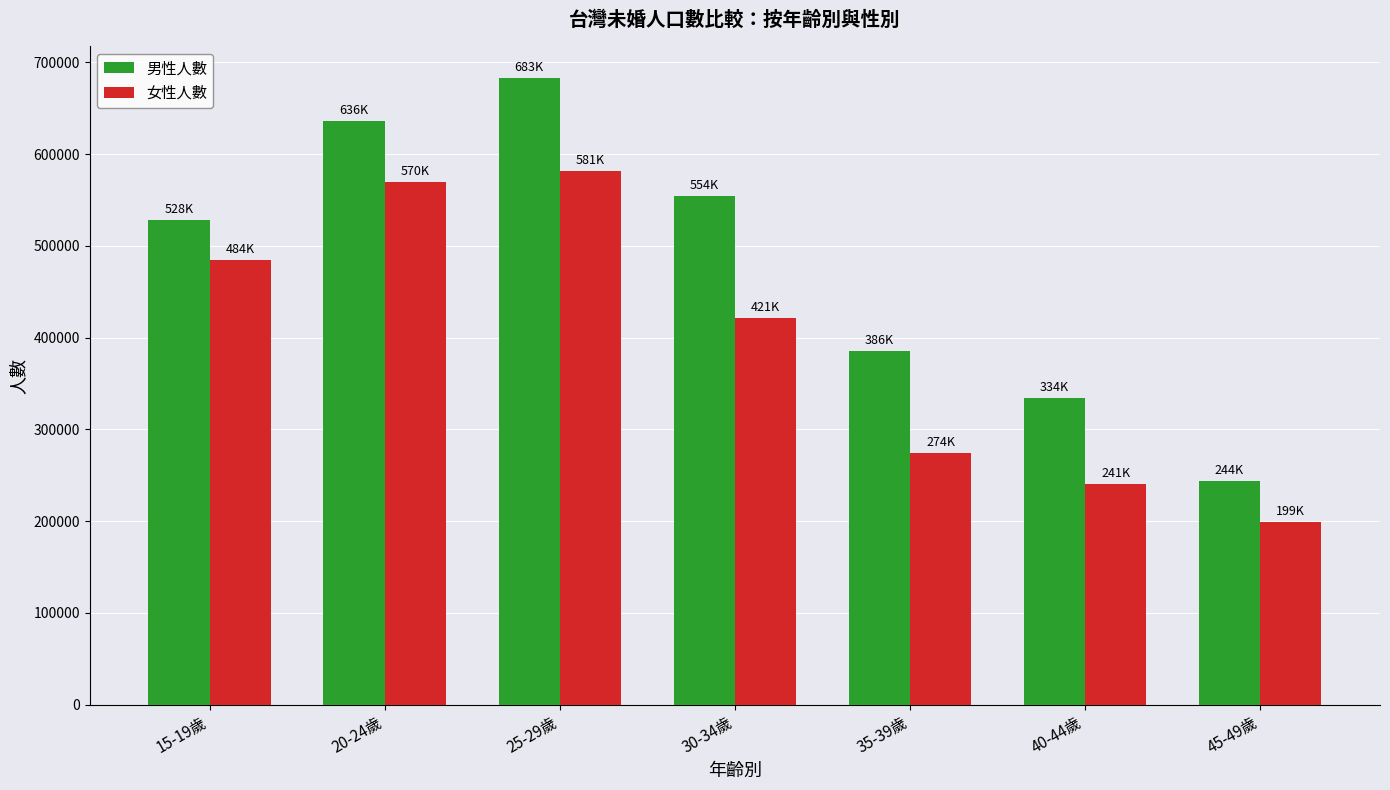

Which category has the lowest value in the 男性人數 series?

45-49歲